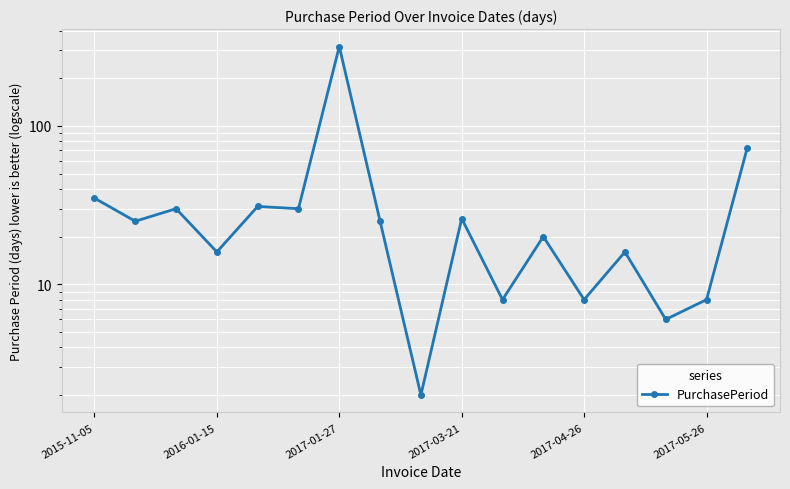

How many values exceed 25?

7